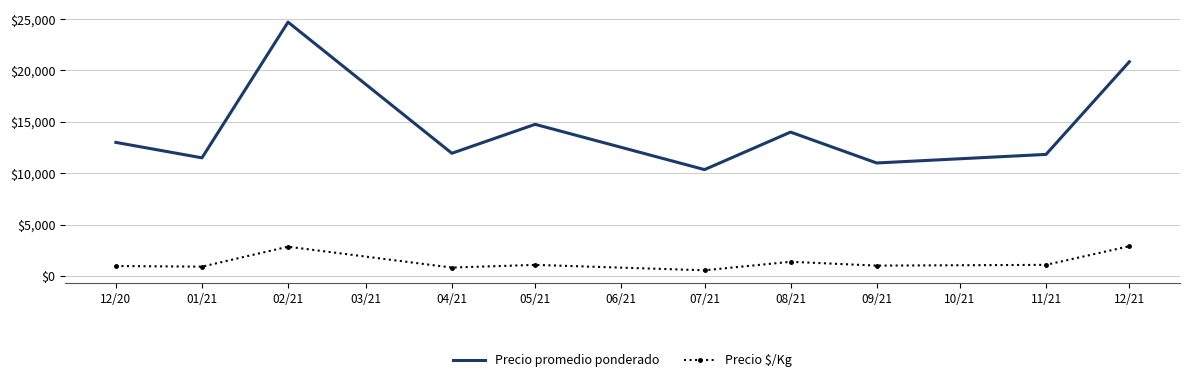

True or false: Precio $/Kg and Precio promedio ponderado intersect in this chart.

False